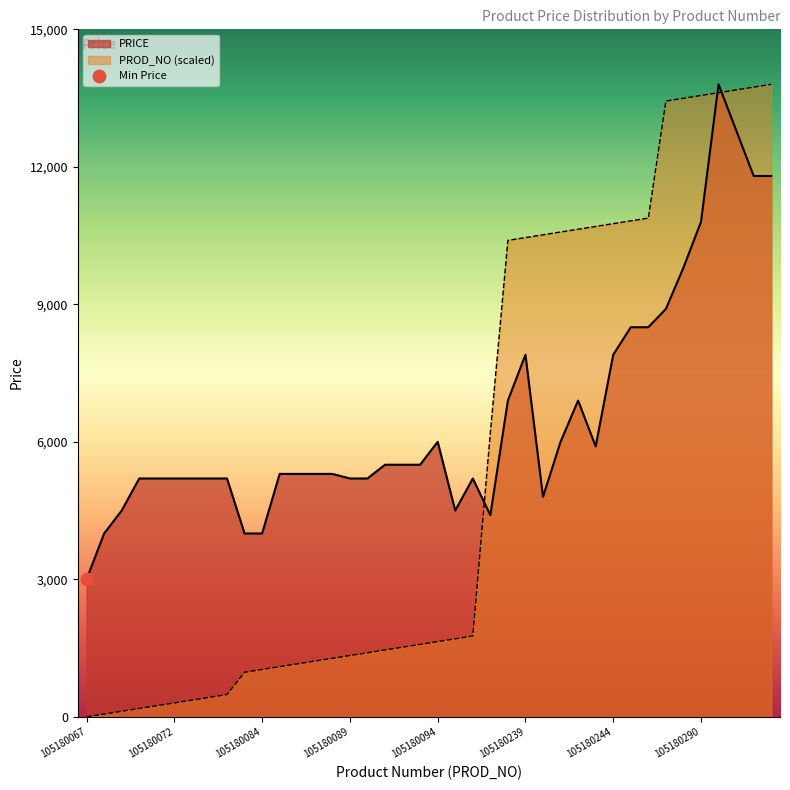

Is the value of PROD_NO_norm at 105180089 greater than the value of PRICE at 105180085?

No